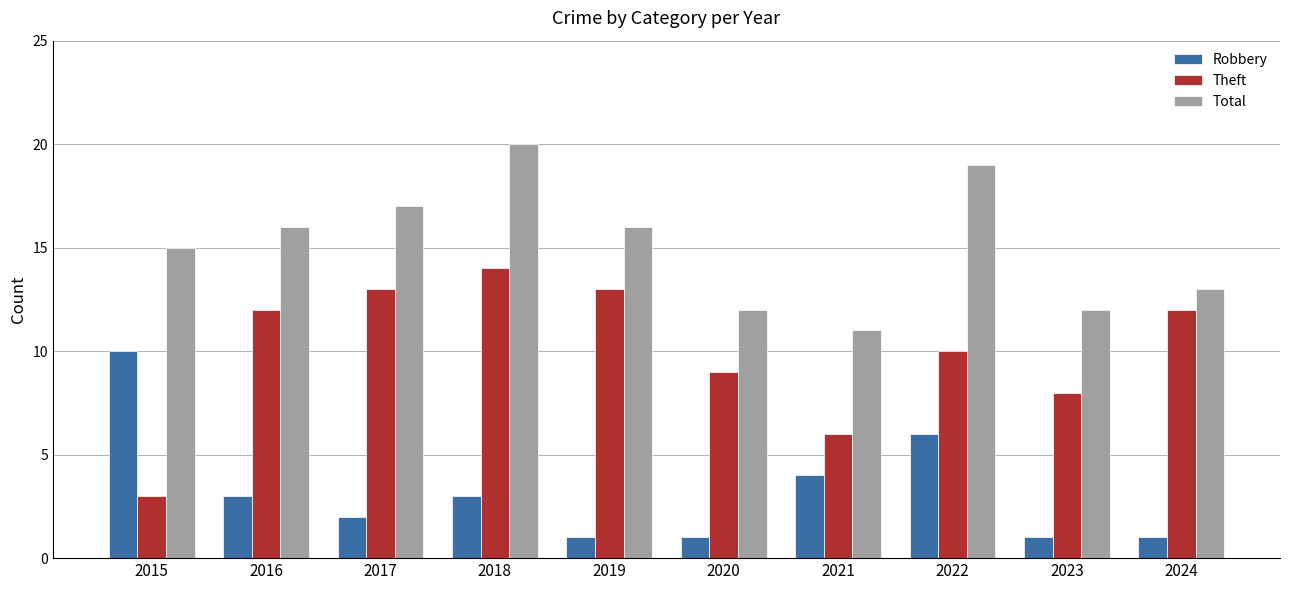

What is the lowest value of the Robbery series?

1